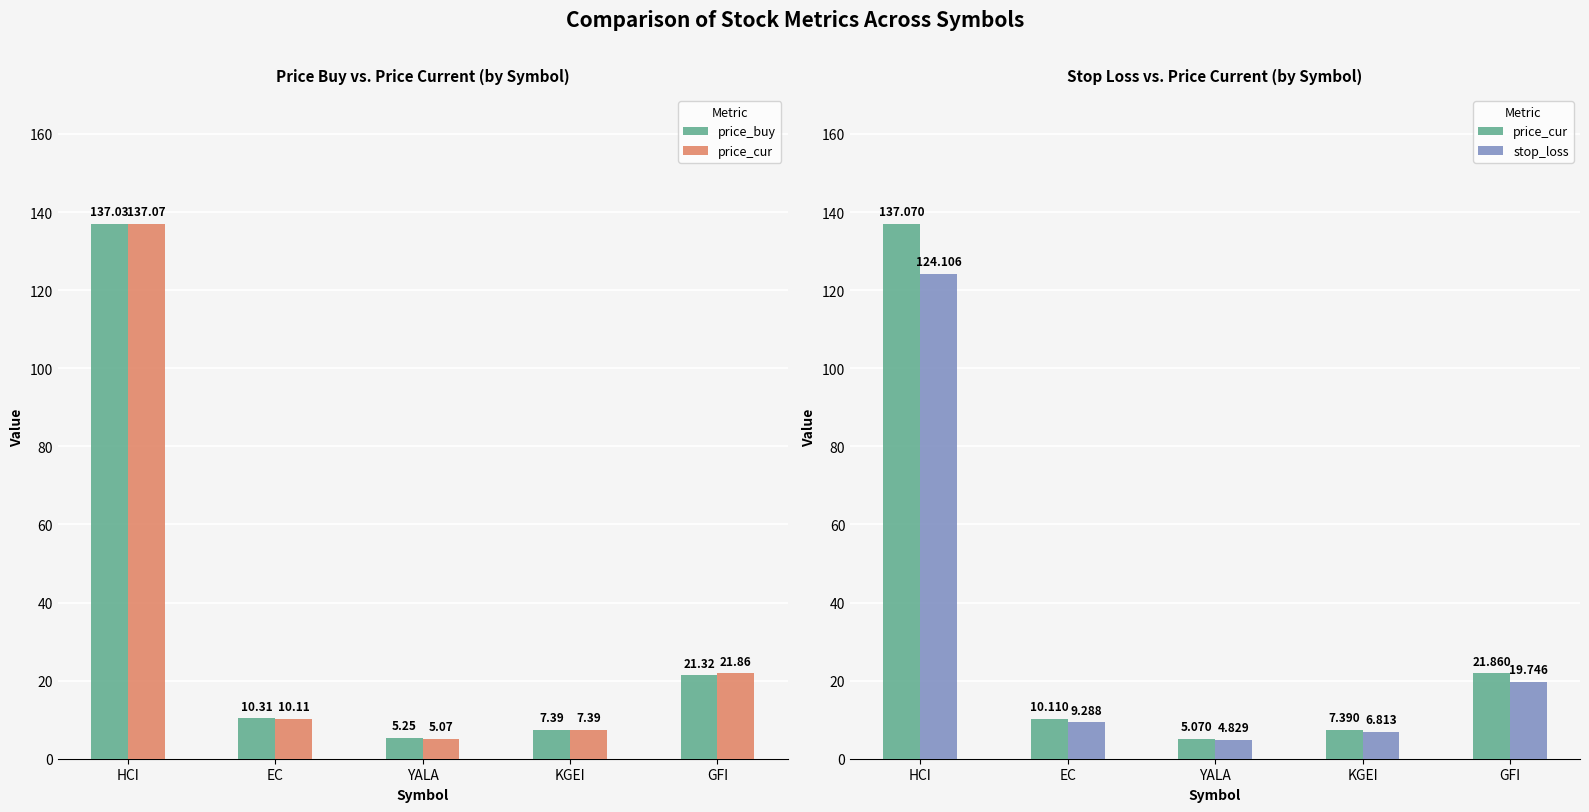

Which series changed the most between HCI and KGEI?

price_cur